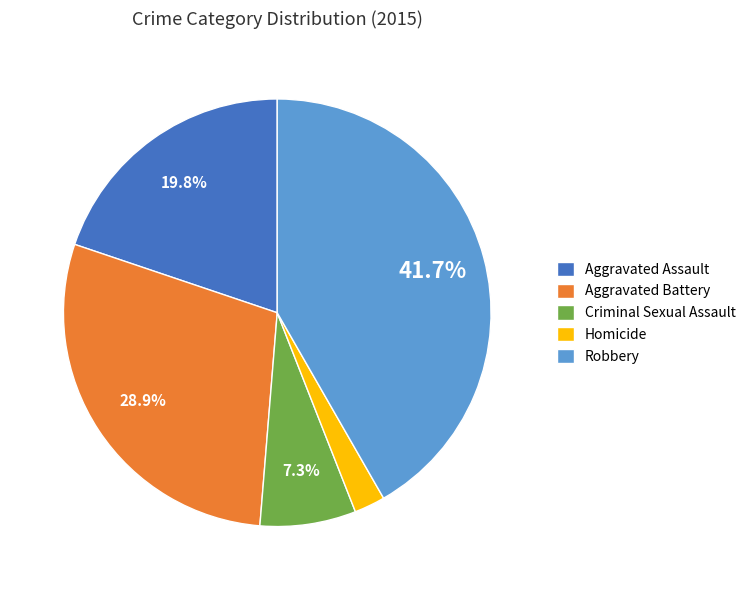

Is the sum of Homicide and Robbery greater than half?

No